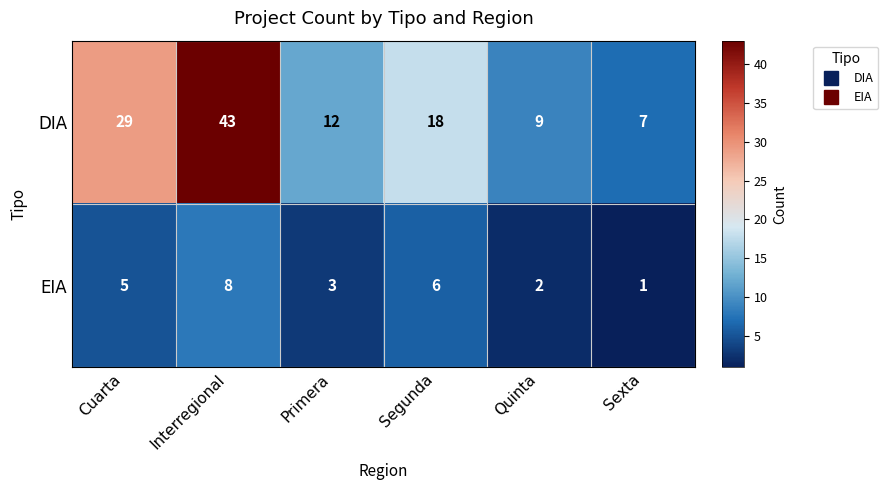

The value of EIA at Interregional is 8. True or false?

True